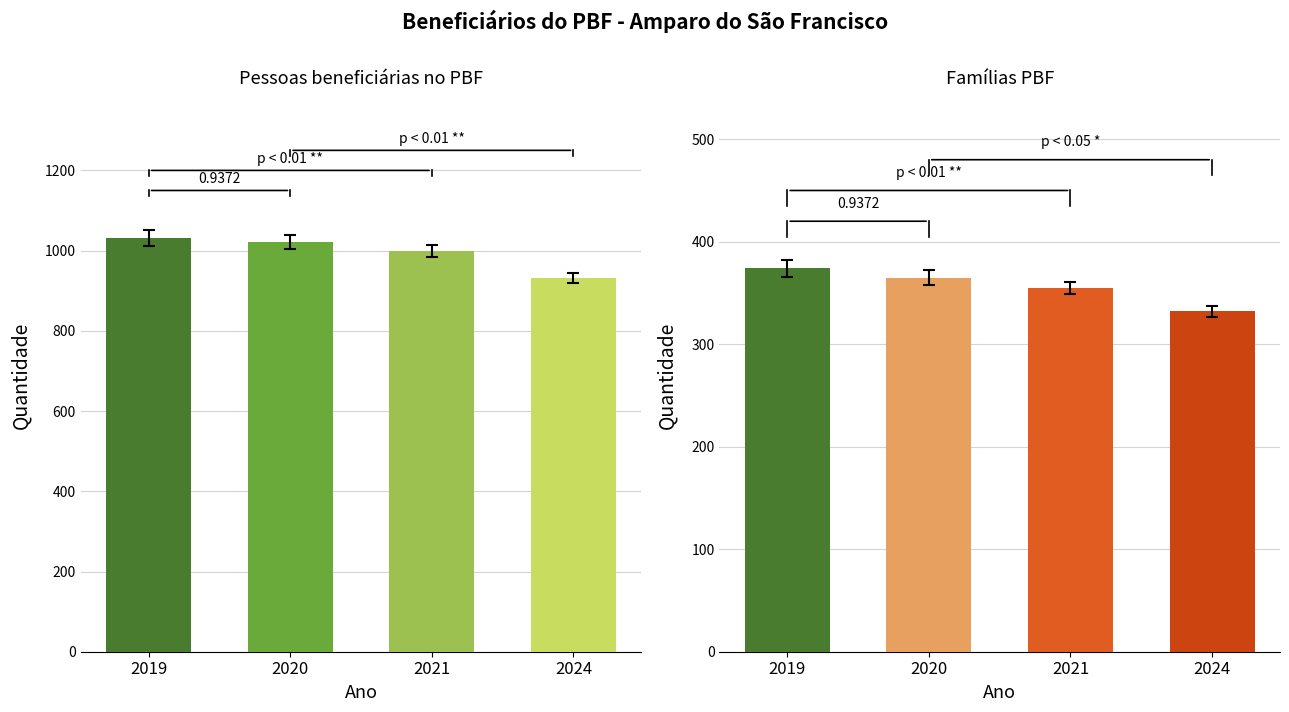

At which label does Famílias PBF reach its peak?

2019